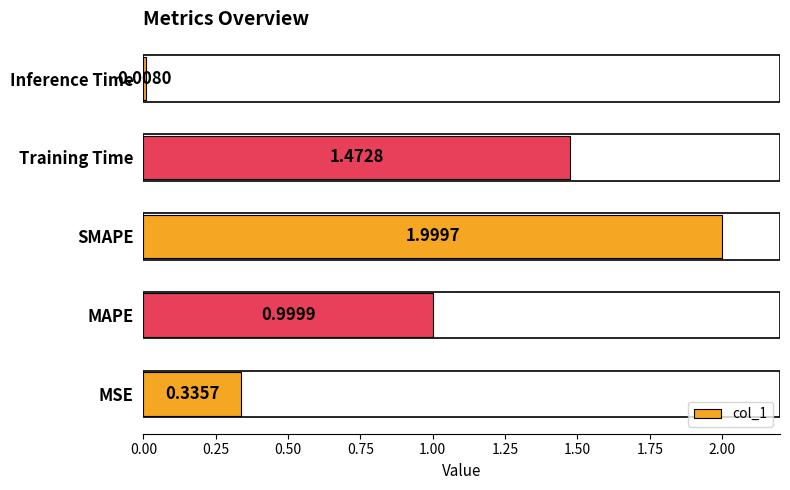

At which category does the chart reach its peak across all series?

SMAPE